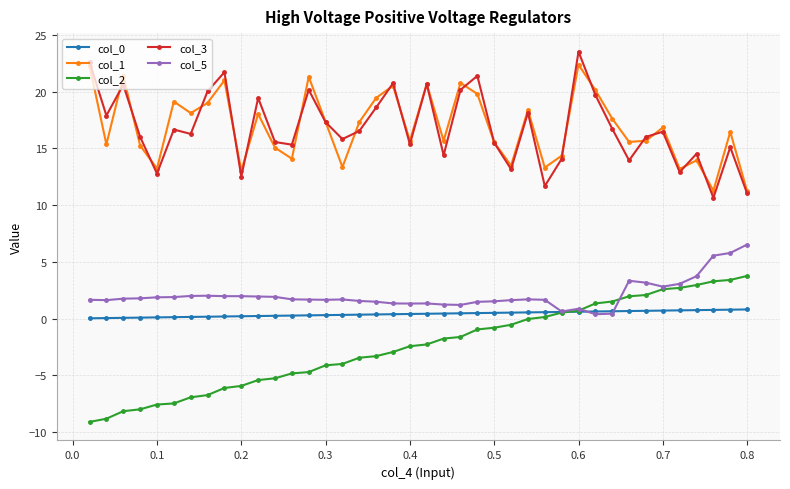

What is the value of the col_5 point at the 22nd from the left?

1.2